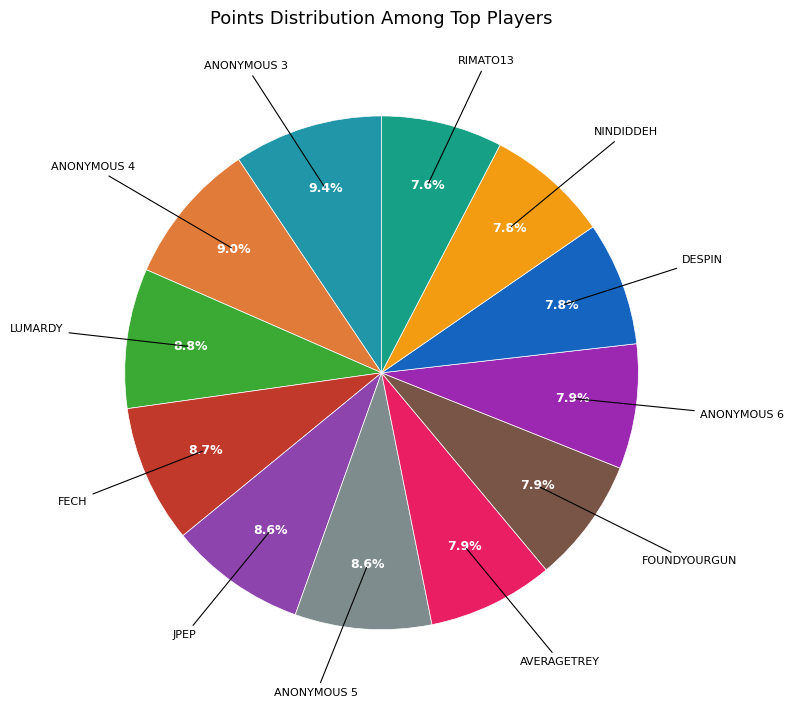

Count the number of slices in the pie.

12